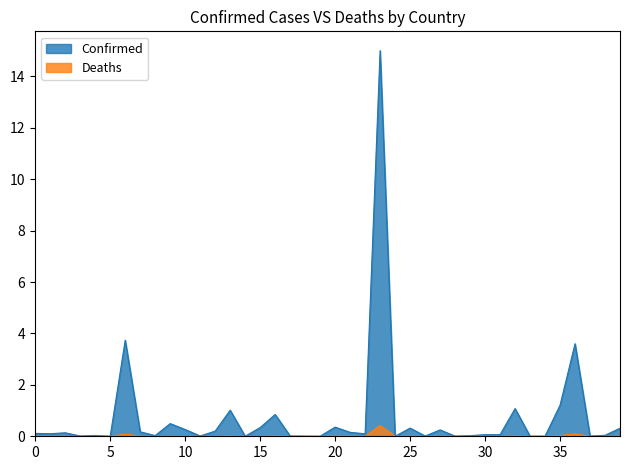

How many interior local peaks does the Confirmed series have?

13